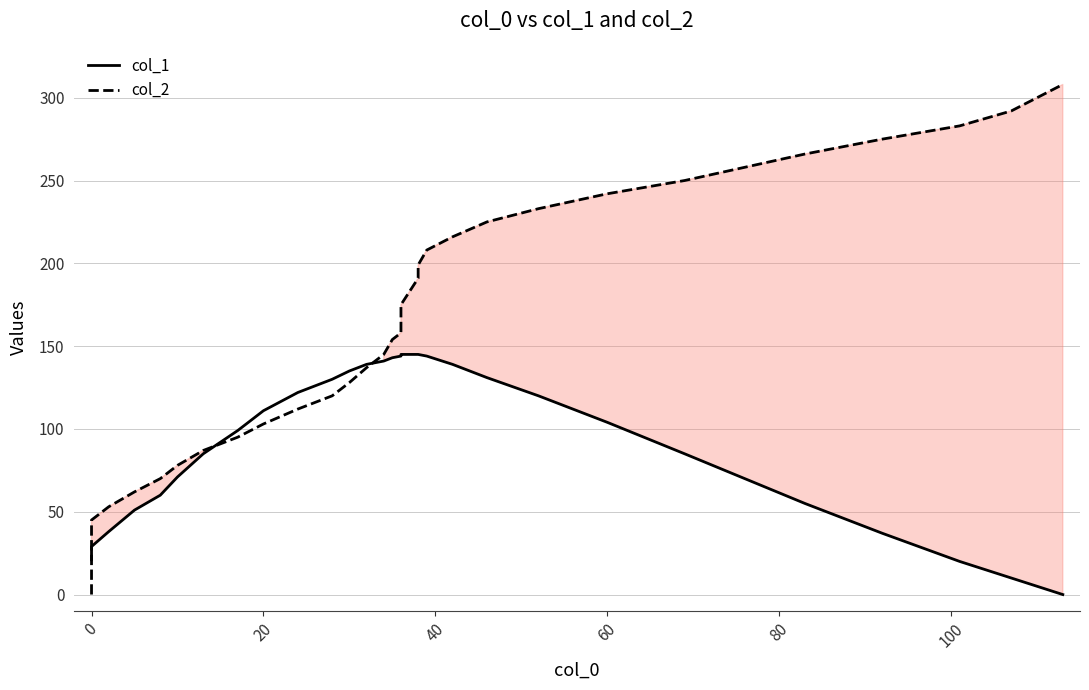

What is the value of the col_1 point at the 33rd from the left?

20